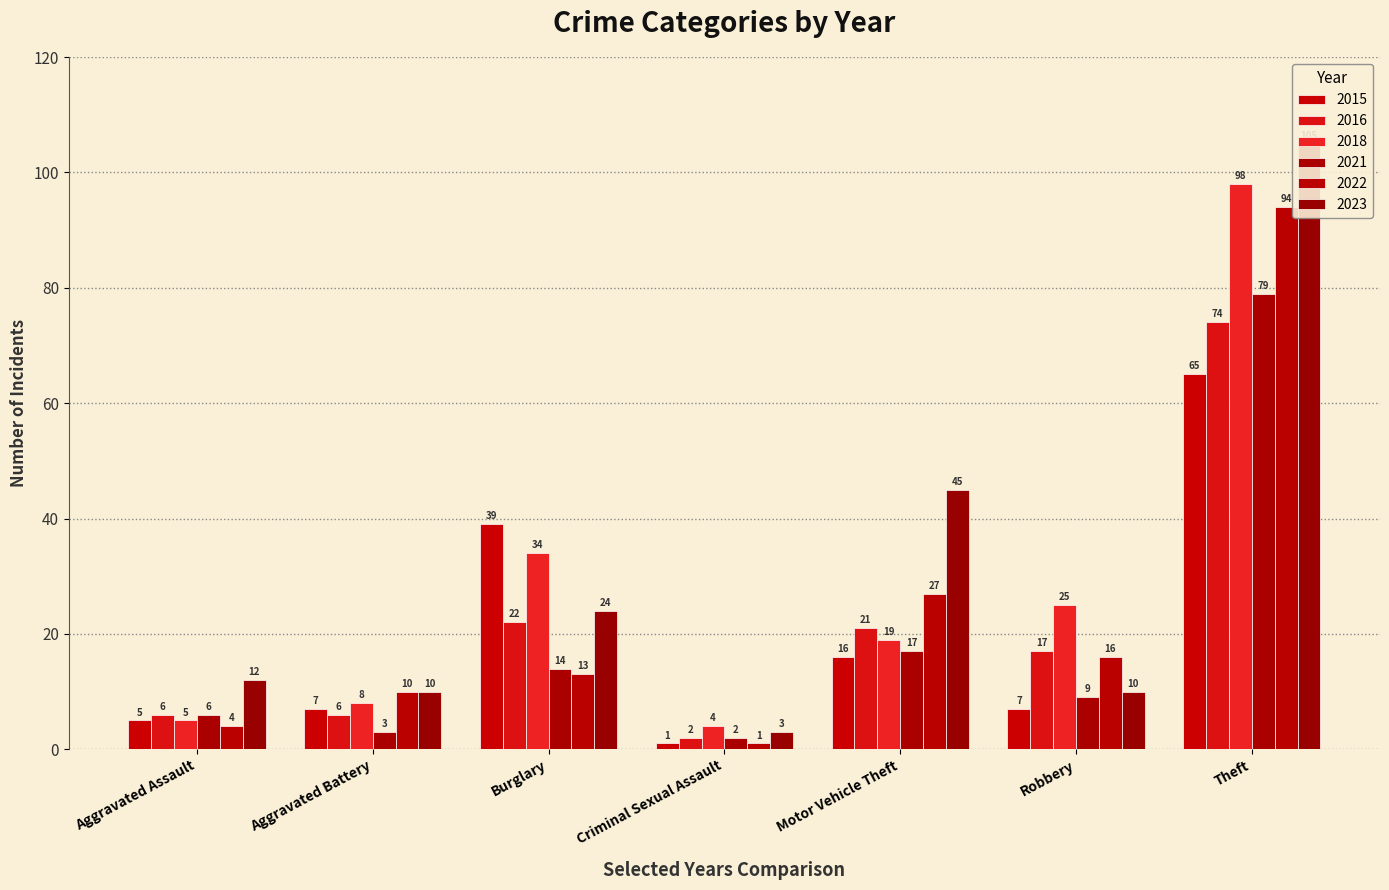

Which category has the lowest value in the 2023 series?

Criminal Sexual Assault